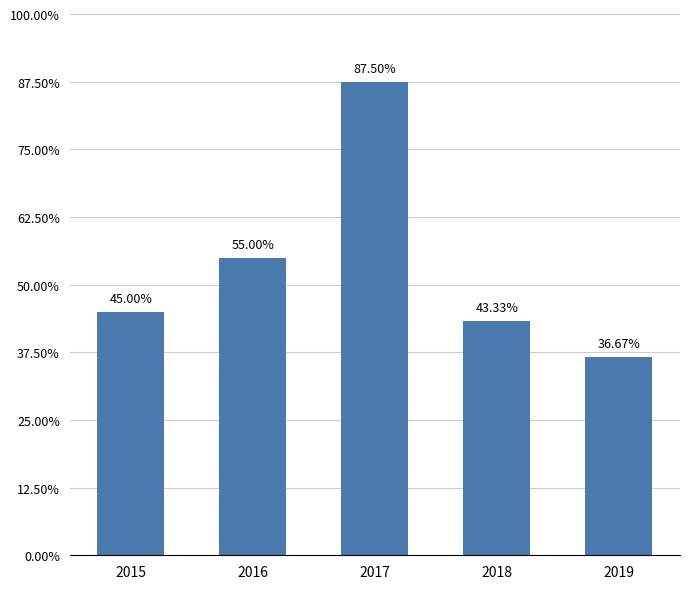

Reading right to left, transcribe all the data shown in this chart.

44	52	105	66	54